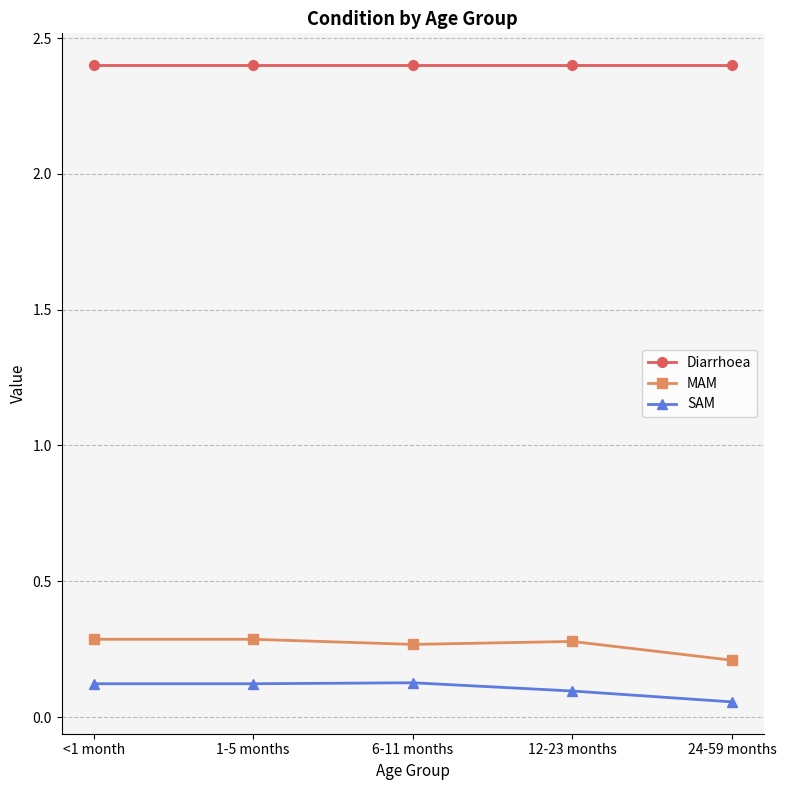

What are all the series names shown in the legend?

Diarrhoea, MAM, SAM